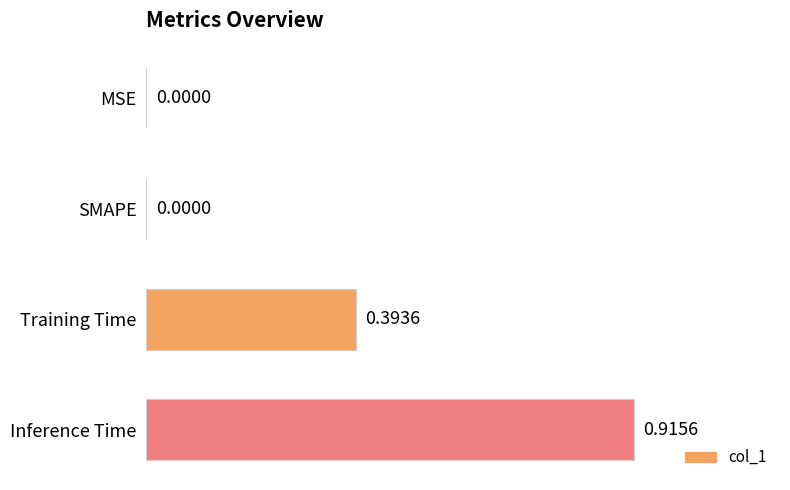

What is the sum of the values at Inference Time and Training Time?

1.3